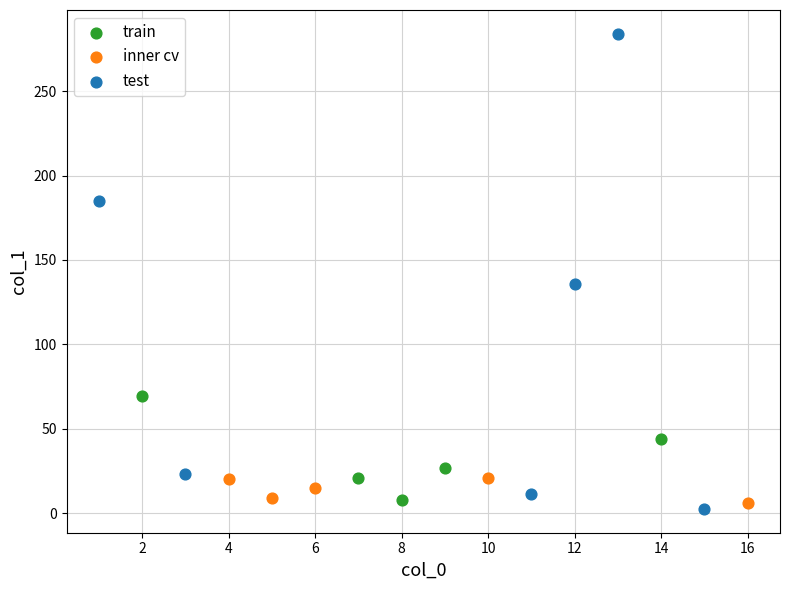

Which series contains the lowest Y value?

test